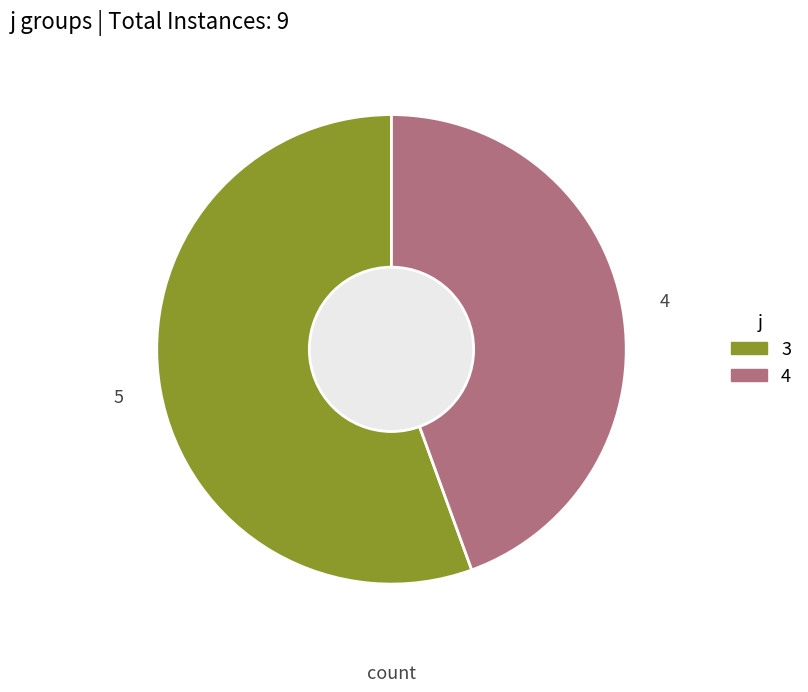

Between 4 and 3, which is larger?

3